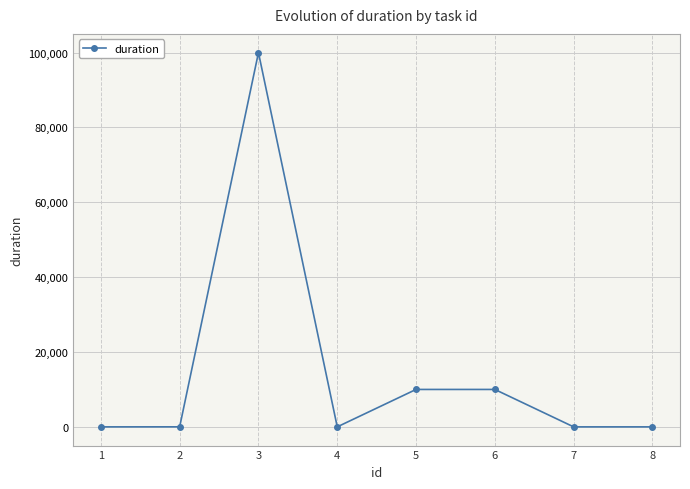

What is the sum of all values?

120010